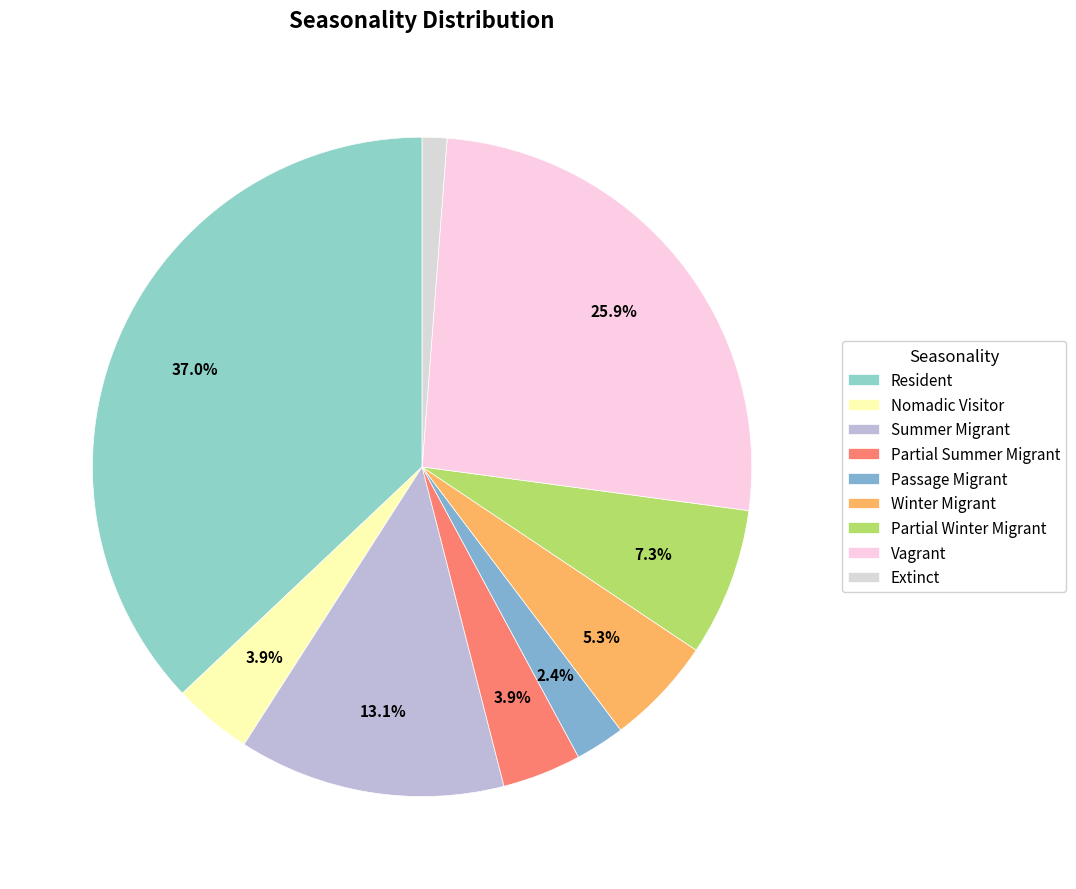

What percentage do Resident and Winter Migrant together represent?

42.4%